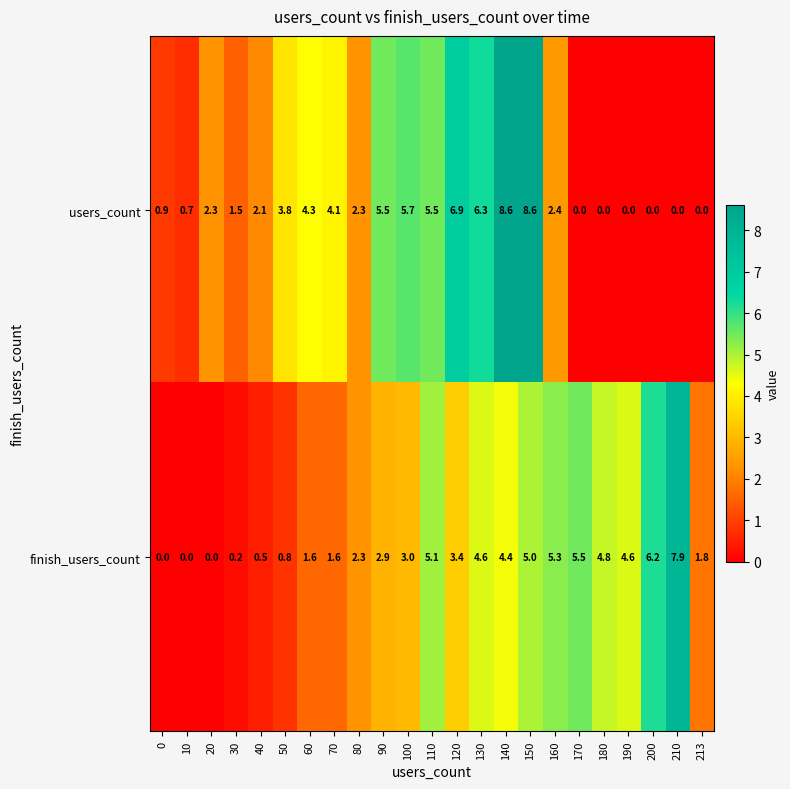

The finish_users_count series shows 1.0 at 180. True or false?

False